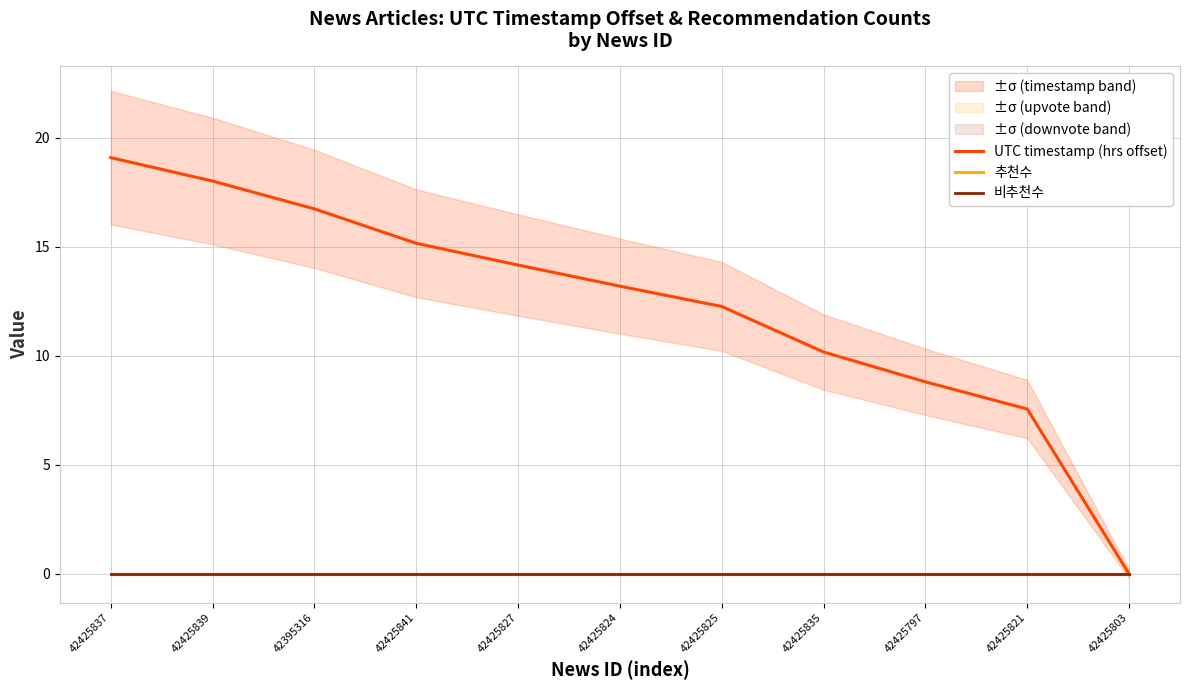

At which category is the sum across all series the highest?

42425837